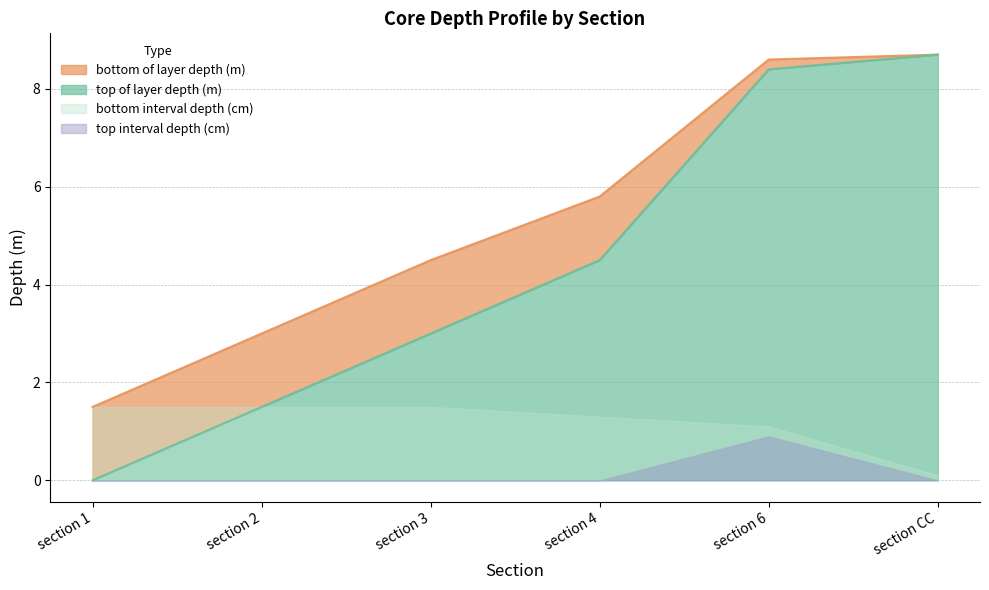

What is the average value of the bottom of layer depth (m) series?

5.4